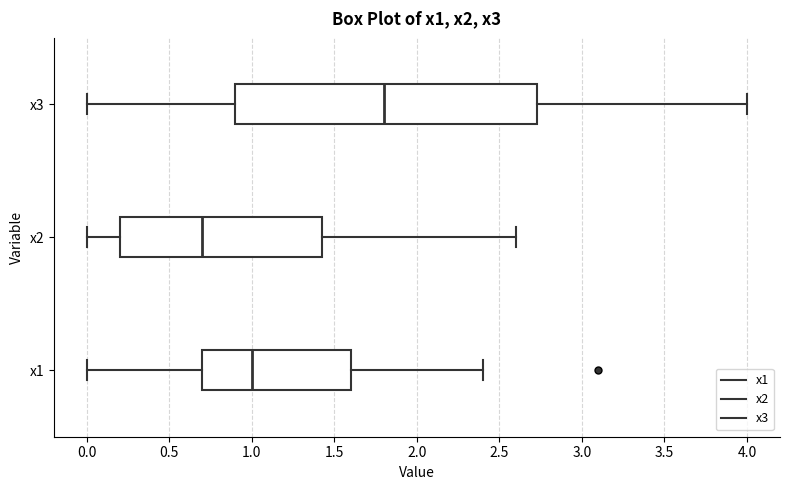

Reading bottom to top, transcribe this box plot: for each box, give where its median line is, the range the box spans, and where its two whiskers end, as read against the x-axis. The values are not printed on the chart, so give them approximately, as read against the axis.

x1: median 1.00, box 0.70 to 1.60, whiskers 0.00 to 2.40
x2: median 0.70, box 0.20 to 1.45, whiskers 0.00 to 2.60
x3: median 1.80, box 0.90 to 2.75, whiskers 0.00 to 4.00